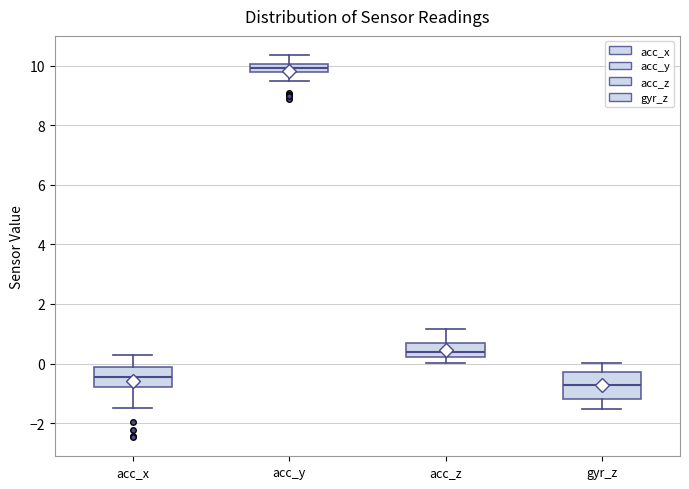

Where does the lower whisker of the box for acc_y end on the y-axis? The values are not printed on the chart, so give them approximately, as read against the axis.

9.4